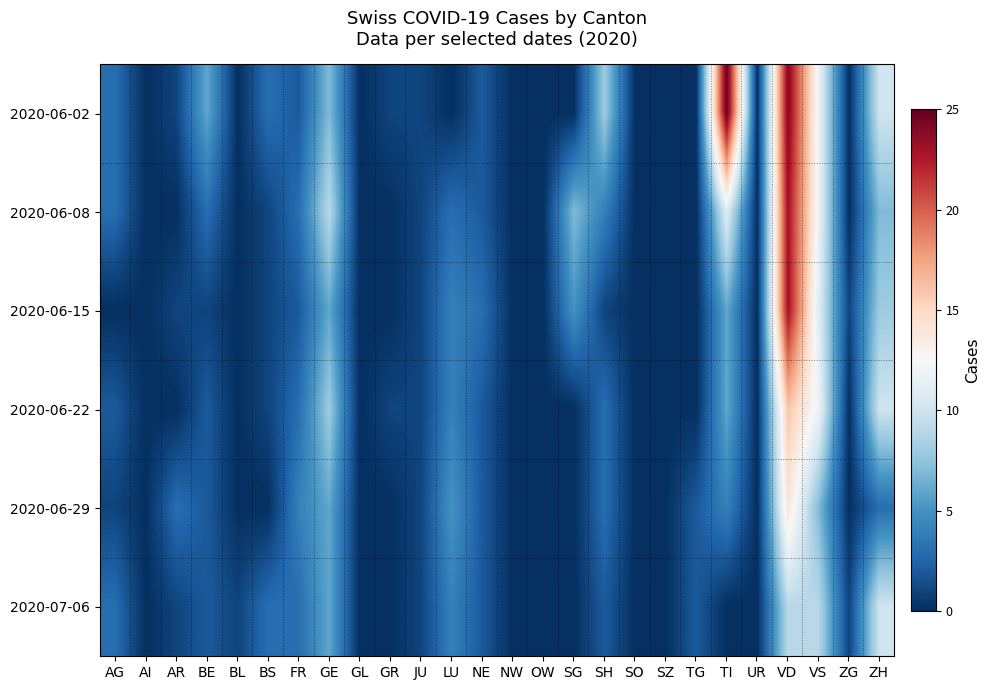

At which category does the chart reach its minimum across all series?

AI